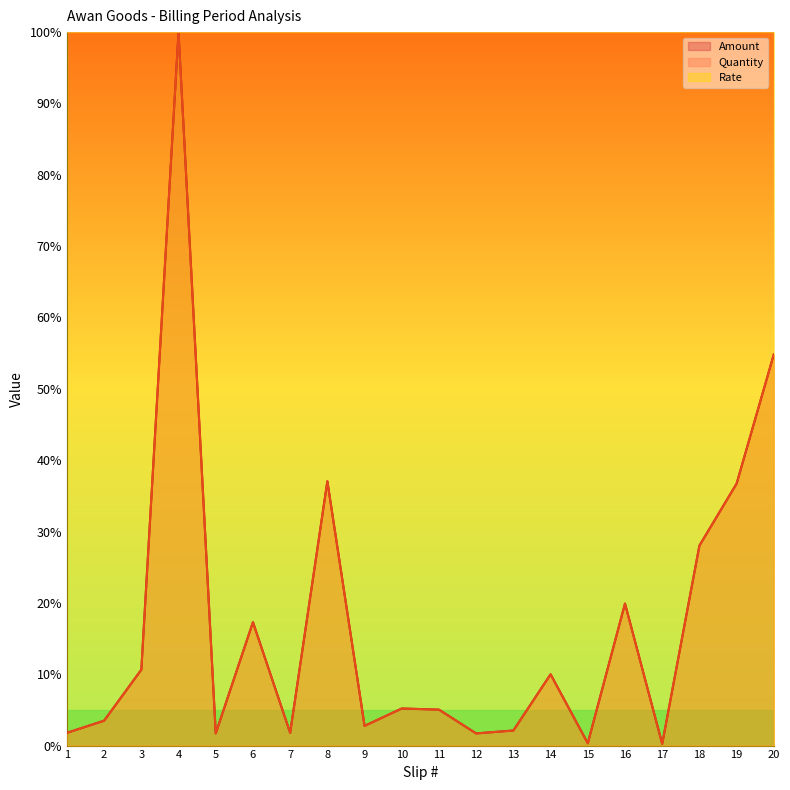

Where is the first local maximum for Quantity?

4